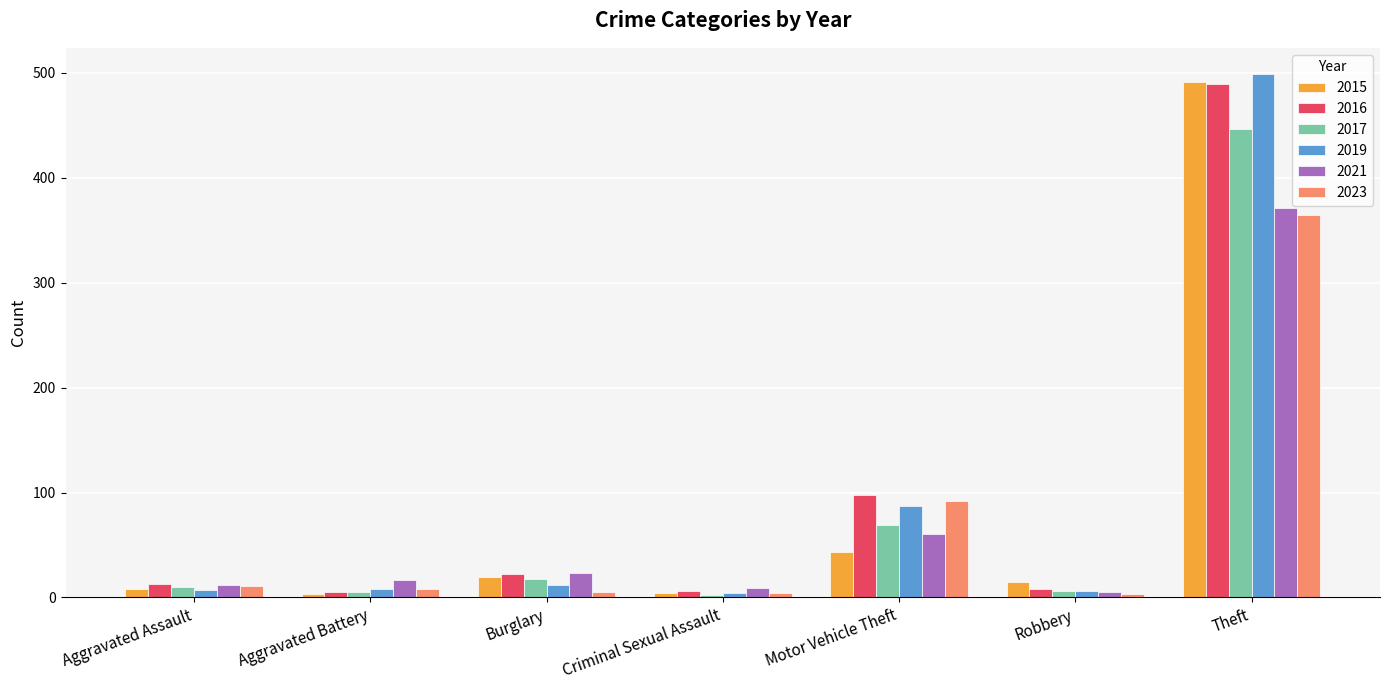

Which series has the largest range (max minus min)?

2019